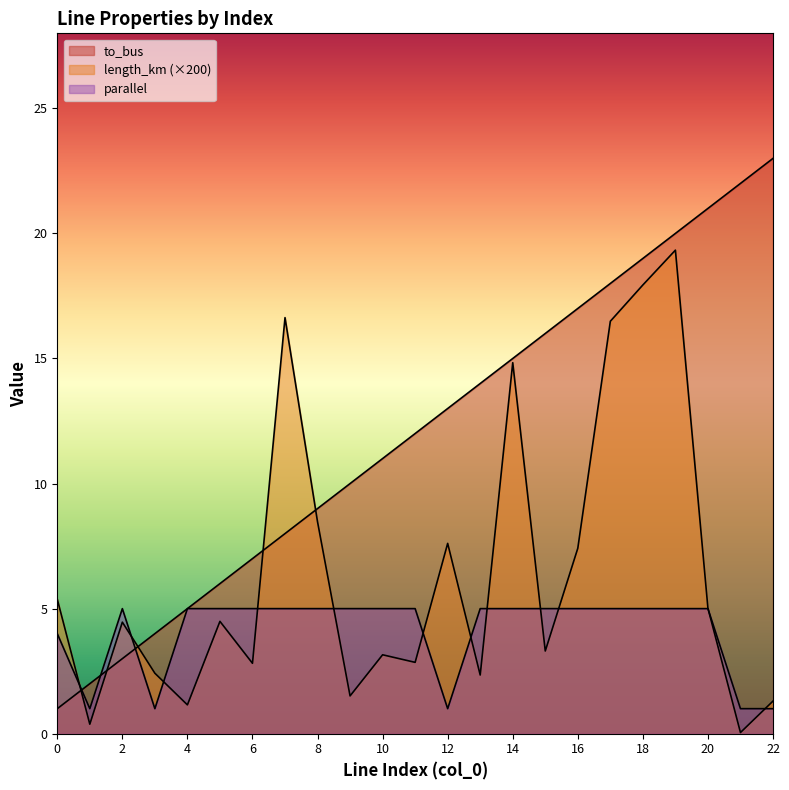

The value of length_km at 6 is 1.6. True or false?

False